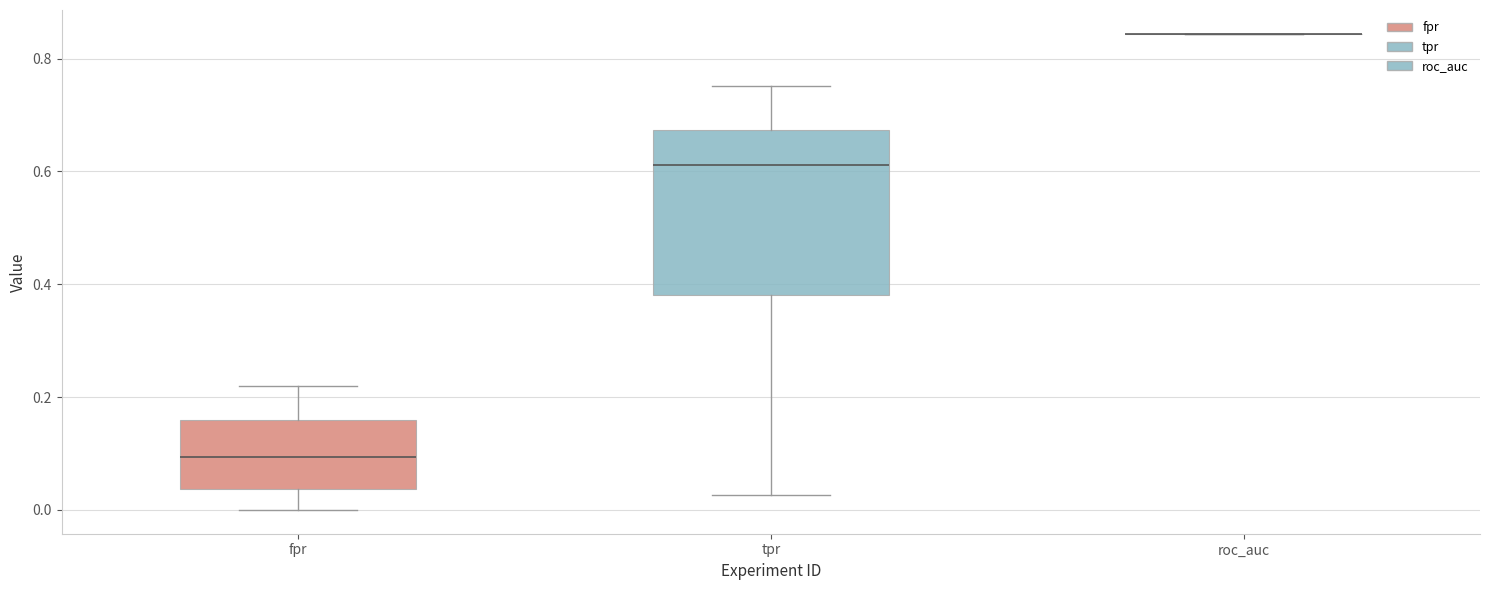

Reading left to right, transcribe this box plot: for each box, give where its median line is, the range the box spans, and where its two whiskers end, as read against the y-axis. The values are not printed on the chart, so give them approximately, as read against the axis.

fpr: median 0.10, box 0.04 to 0.16, whiskers 0.00 to 0.22
tpr: median 0.62, box 0.38 to 0.68, whiskers 0.02 to 0.76
roc_auc: box collapsed to a line at 0.84, whiskers 0.84 to 0.84